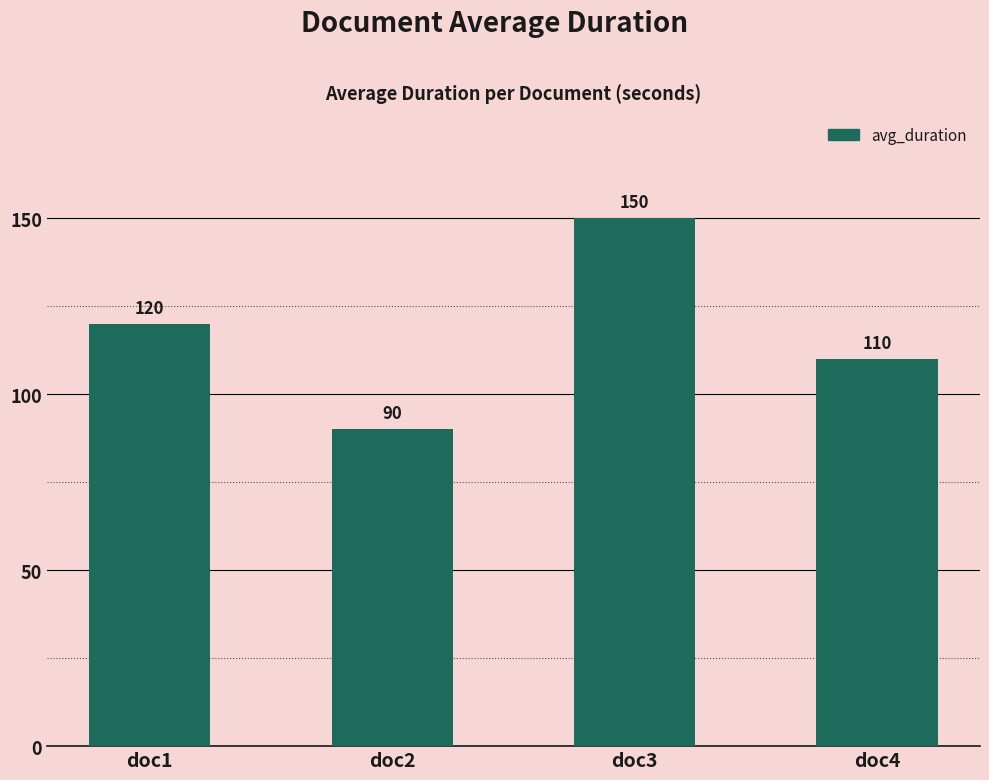

Between doc4 and doc1, which is larger?

doc1